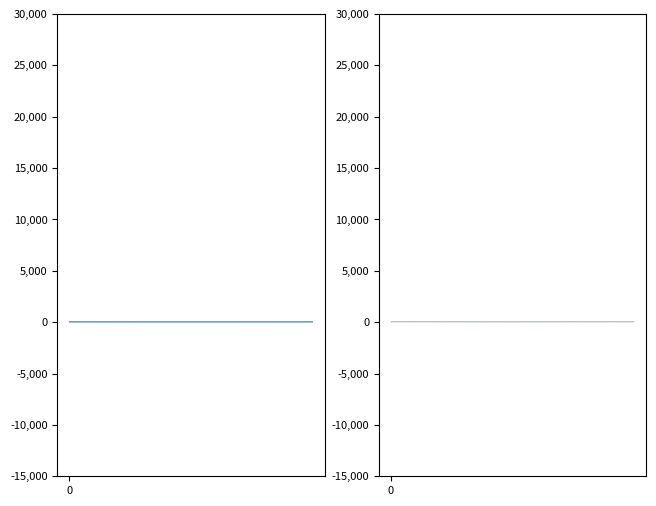

Is this an area chart (filled region under the line)?

No